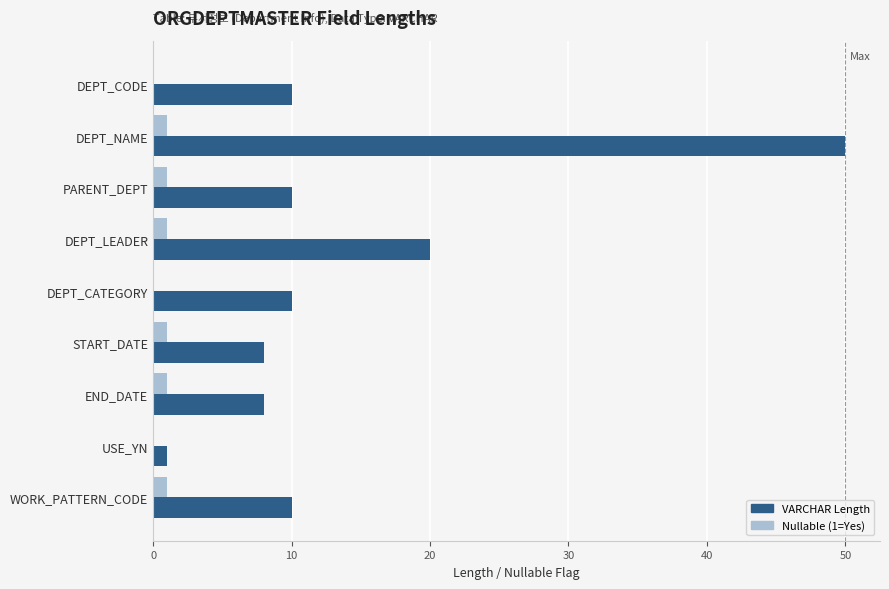

Which series changed the most between USE_YN and WORK_PATTERN_CODE?

VARCHAR Length